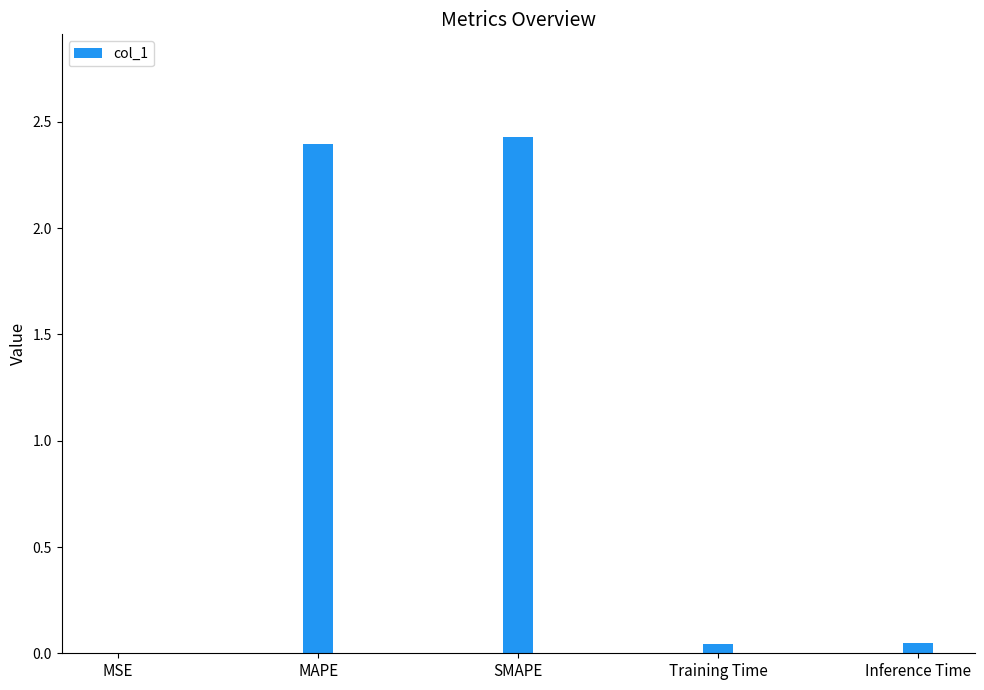

Between MSE and MAPE, which is larger?

MAPE